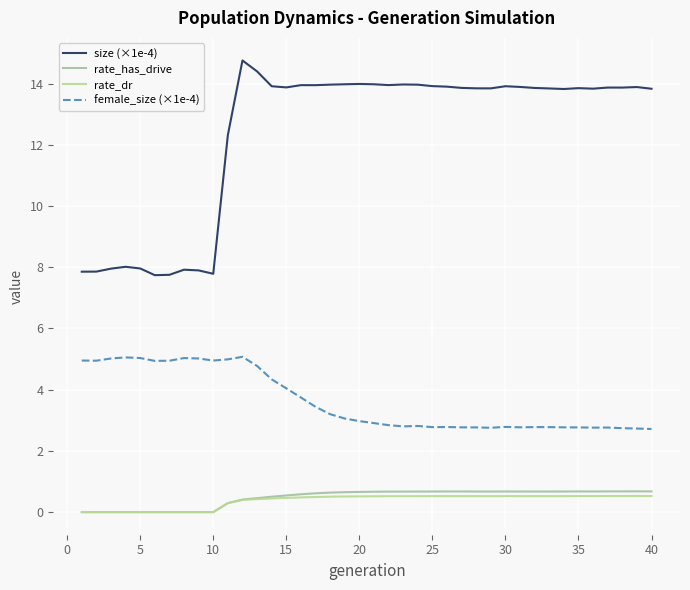

Does the chart have visible grid lines?

Yes